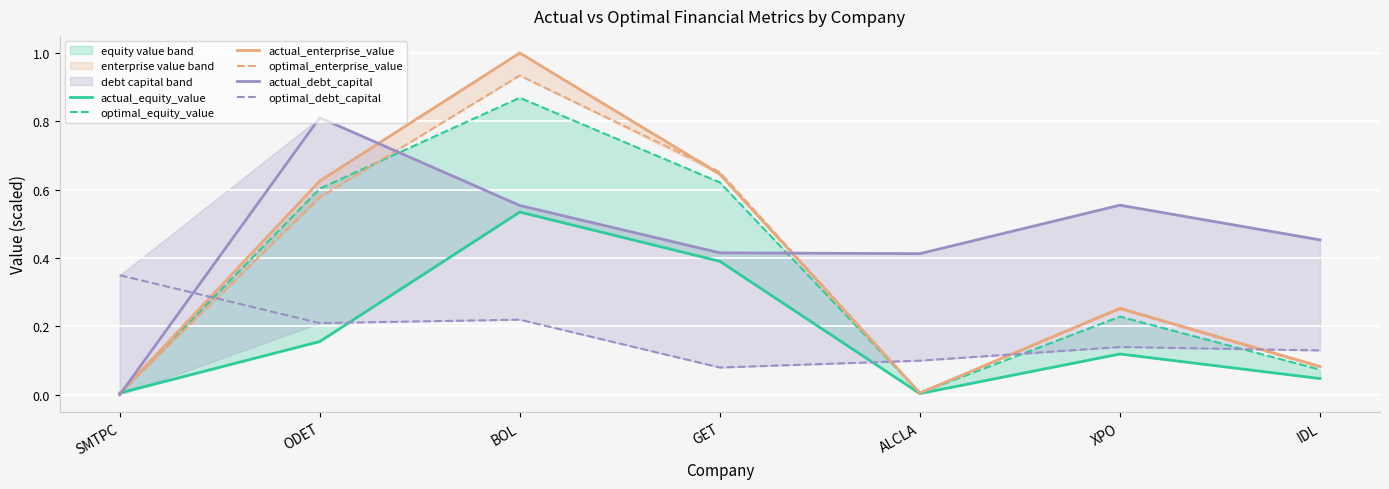

Which has a higher value, XPO or SMTPC?

XPO